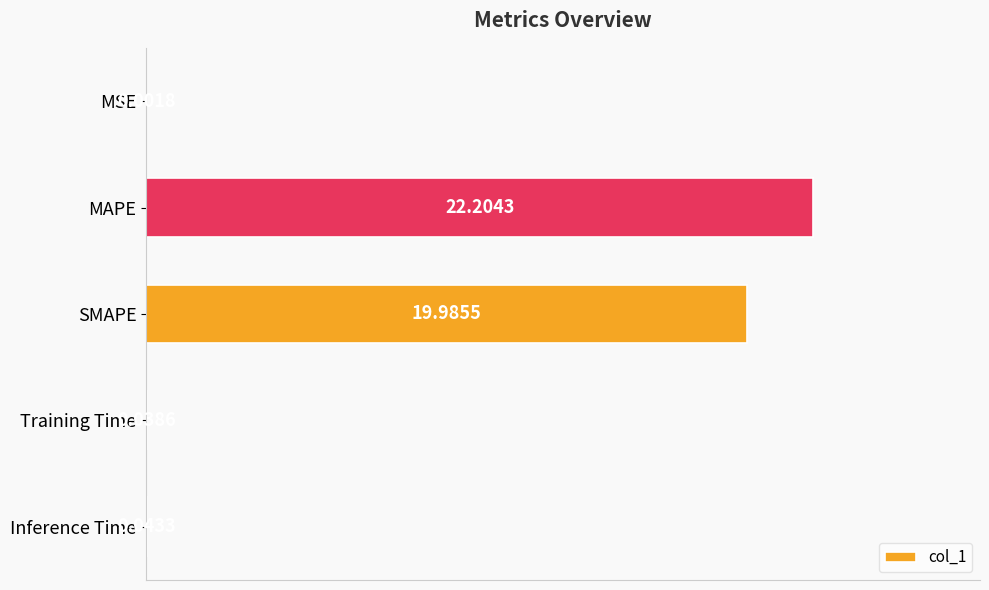

What is the ratio of the value at MAPE to the value at SMAPE?

1.1